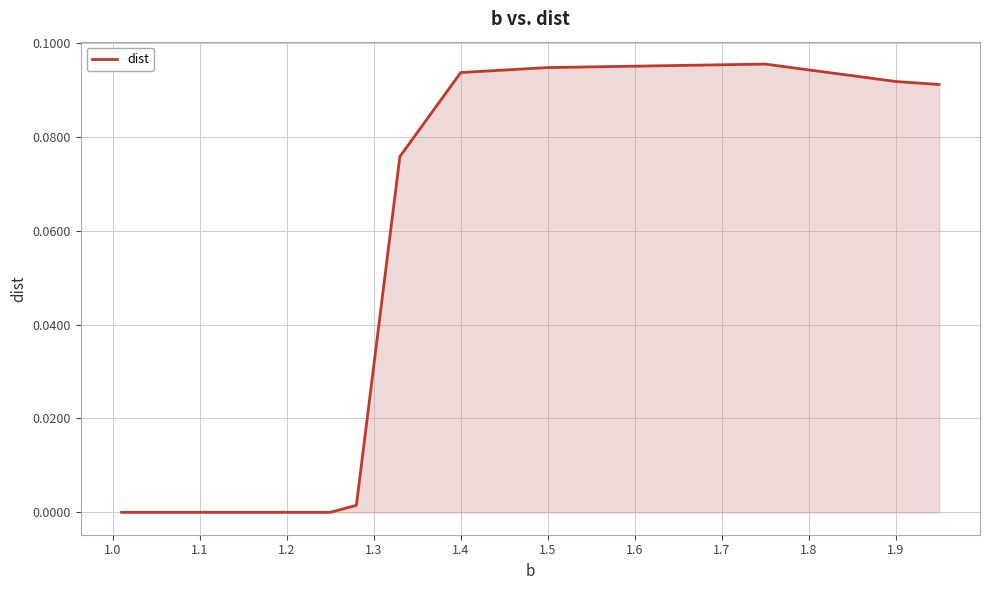

Does the chart have visible grid lines?

Yes